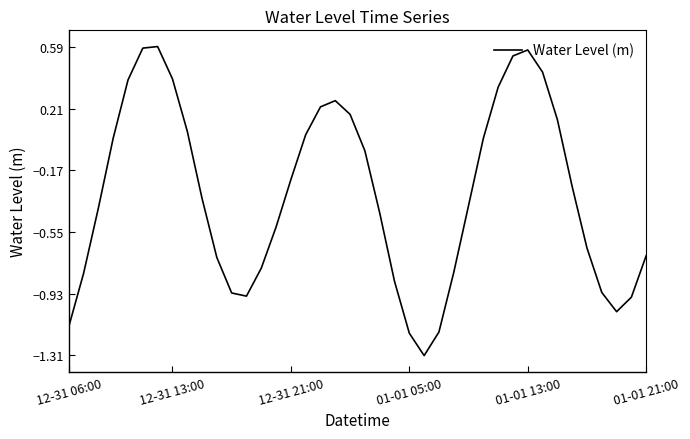

What is the sum of all values?

-12.7